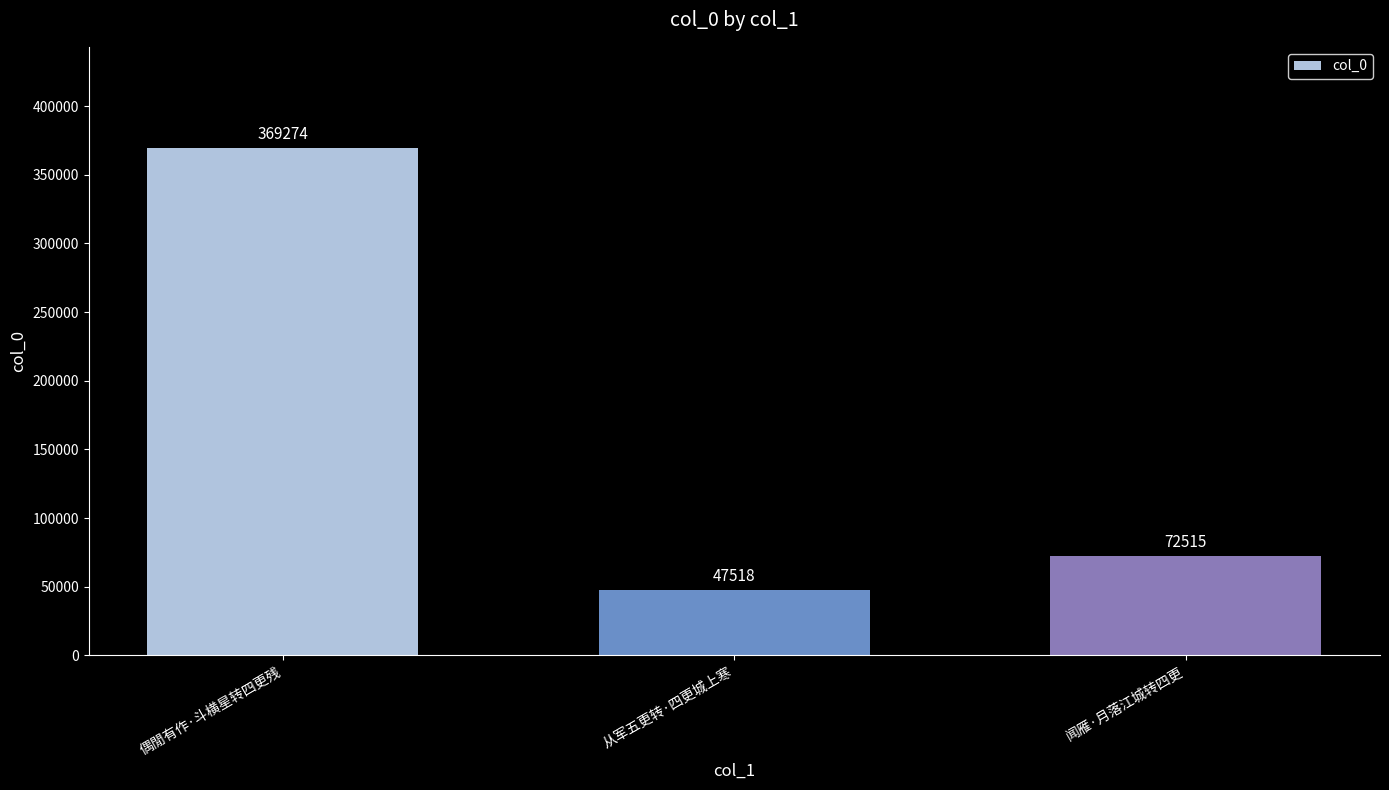

What is the value of the 1st bar from the left?

369274